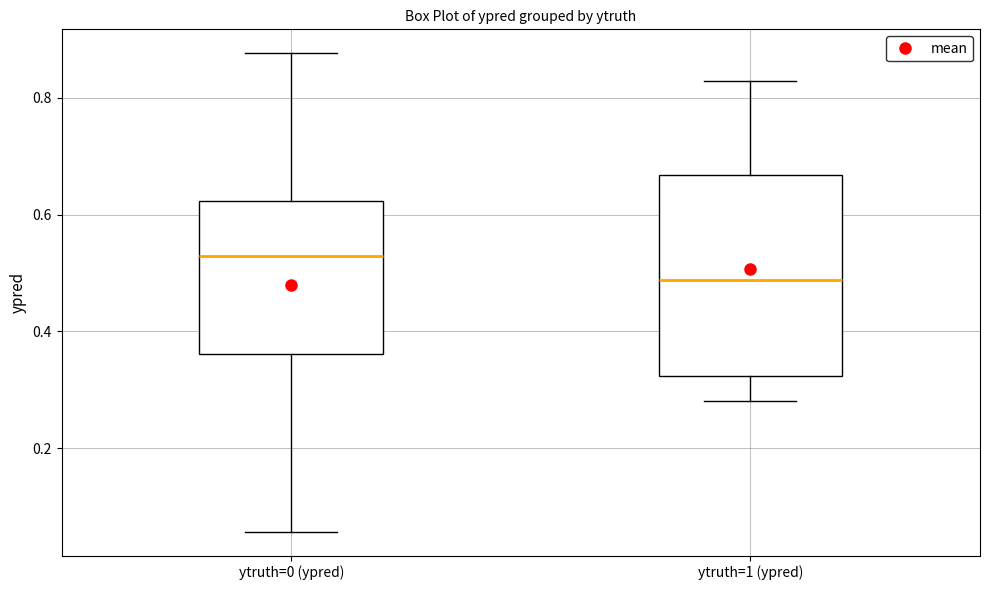

Which box's median line is the lowest?

ytruth=1 (ypred)